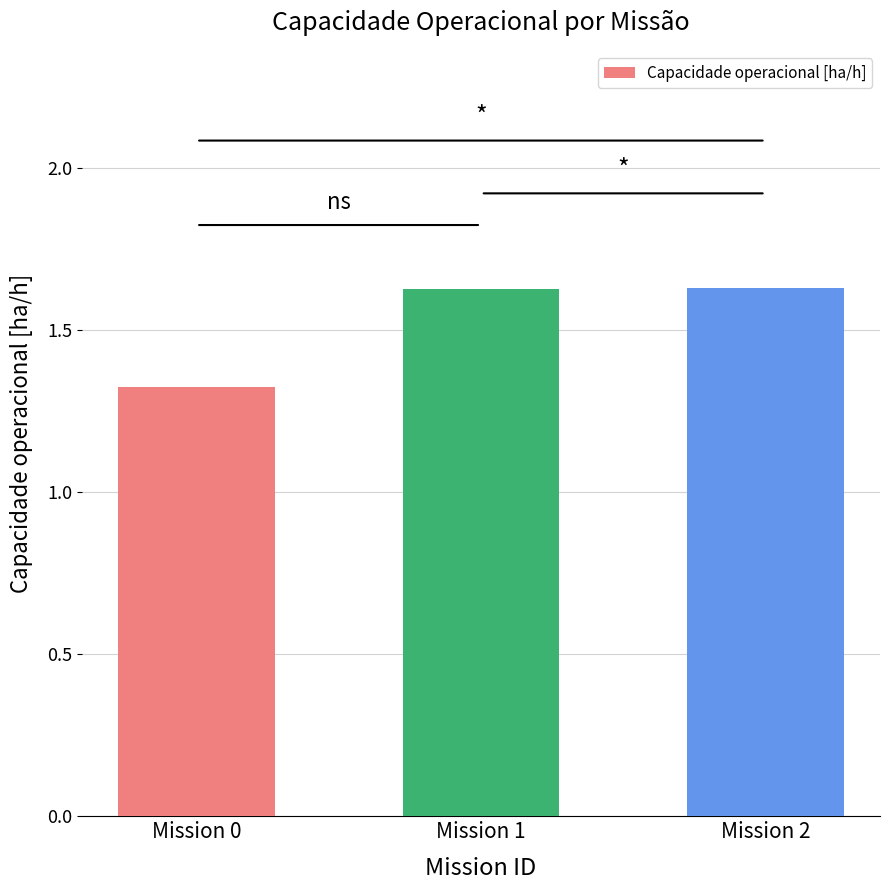

Which category has the lowest value across all series?

Mission 0